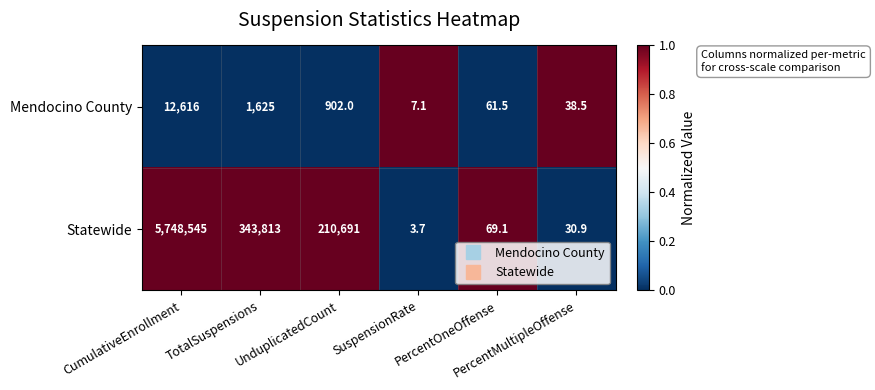

Which series has the largest total across all categories?

Statewide